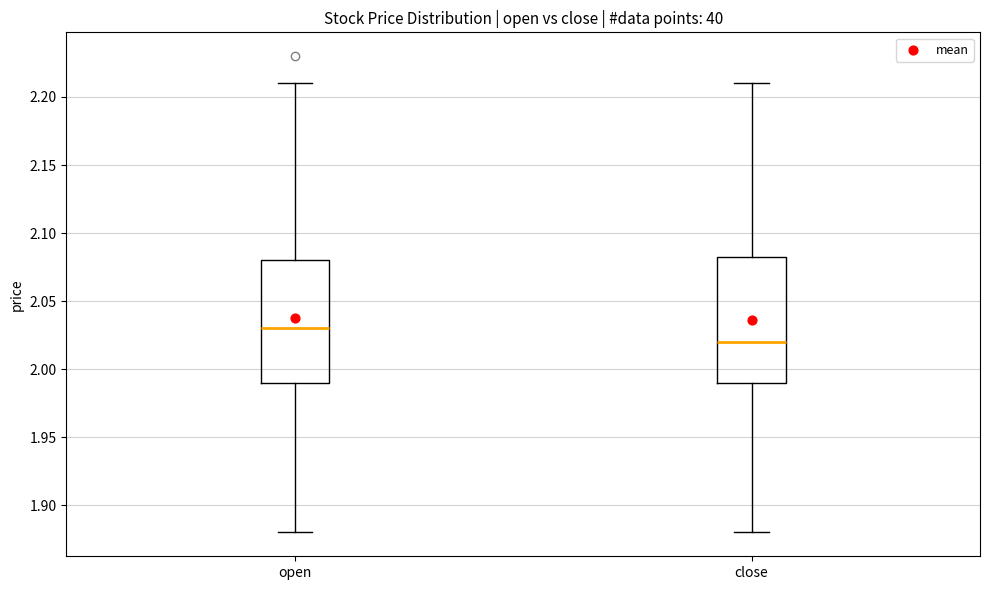

Reading left to right, transcribe this box plot: for each box, give where its median line is, the range the box spans, and where its two whiskers end, as read against the y-axis. The values are not printed on the chart, so give them approximately, as read against the axis.

open: median 2.030, box 1.990 to 2.080, whiskers 1.880 to 2.210
close: median 2.020, box 1.990 to 2.085, whiskers 1.880 to 2.210